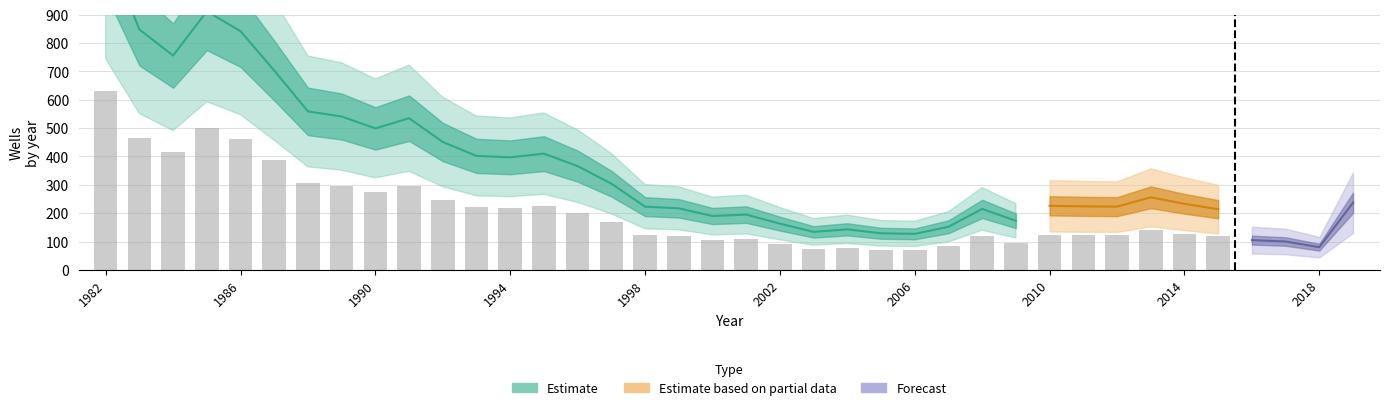

How many values in the Turkey series are below 205?

19